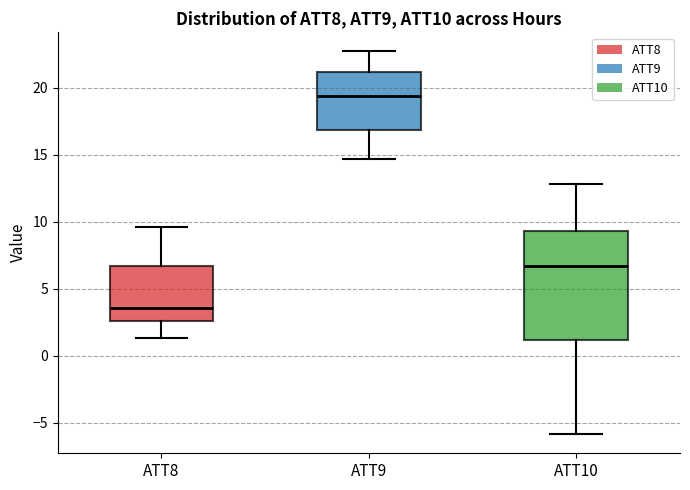

Reading left to right, read every box against the y-axis: the position of its median line, the range the box covers, and the ends of its whiskers. The values are not printed on the chart, so give them approximately, as read against the axis.

ATT8: median 3.5, box 2.5 to 6.5, whiskers 1.5 to 9.5
ATT9: median 19.5, box 17.0 to 21.0, whiskers 14.5 to 22.5
ATT10: median 6.5, box 1.0 to 9.5, whiskers -6.0 to 13.0